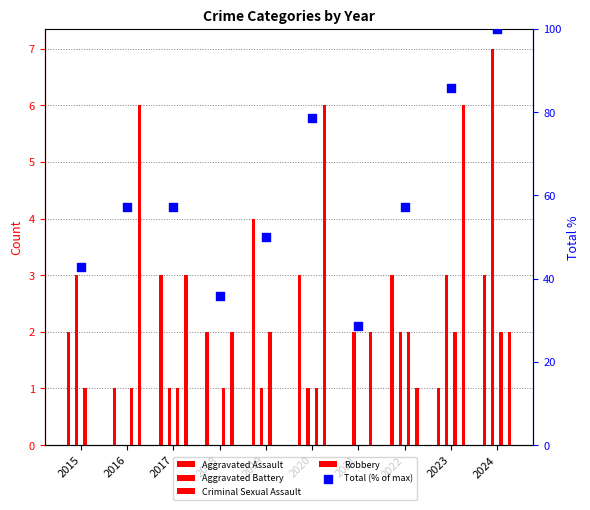

Which series reaches the maximum Y coordinate?

Total (% of max)